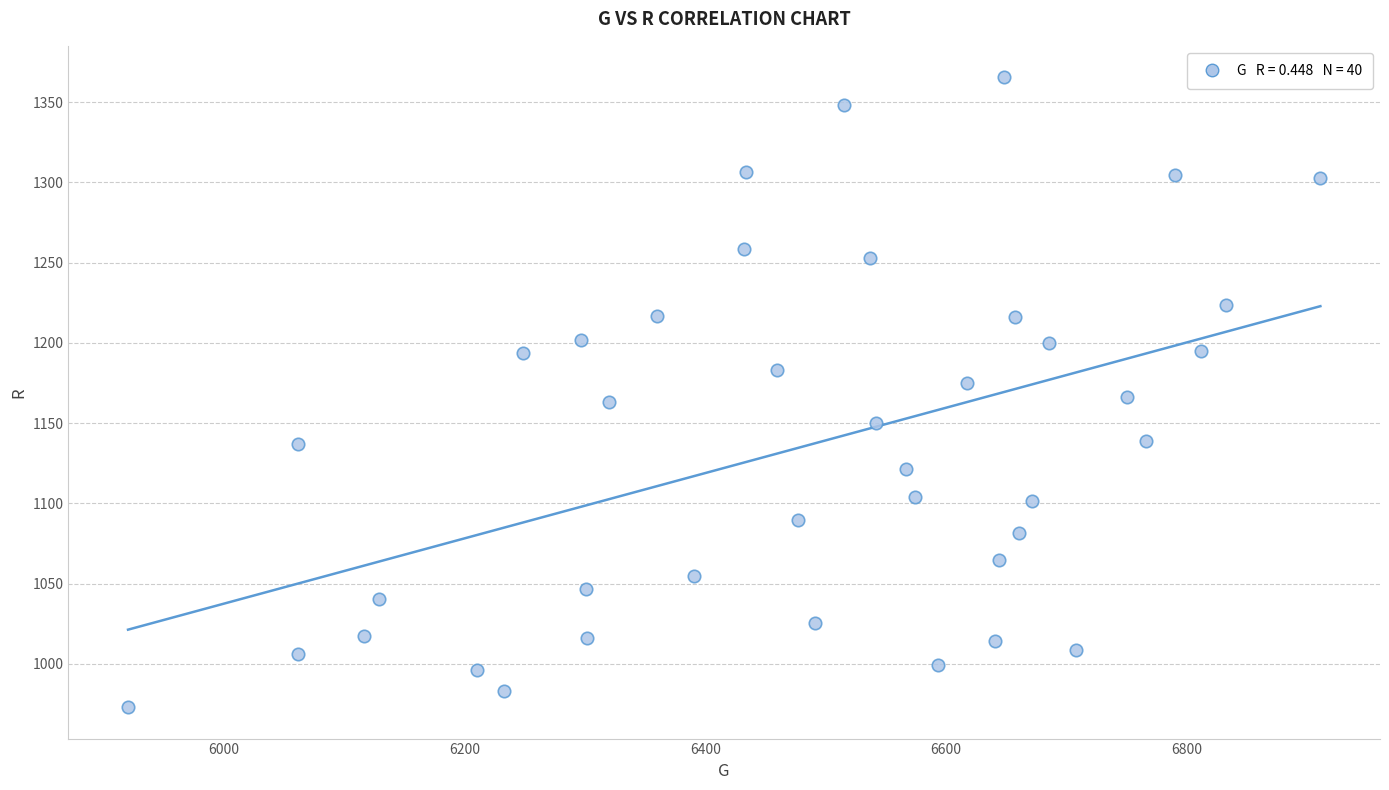

What is the range of X values (max minus min)?

990.3